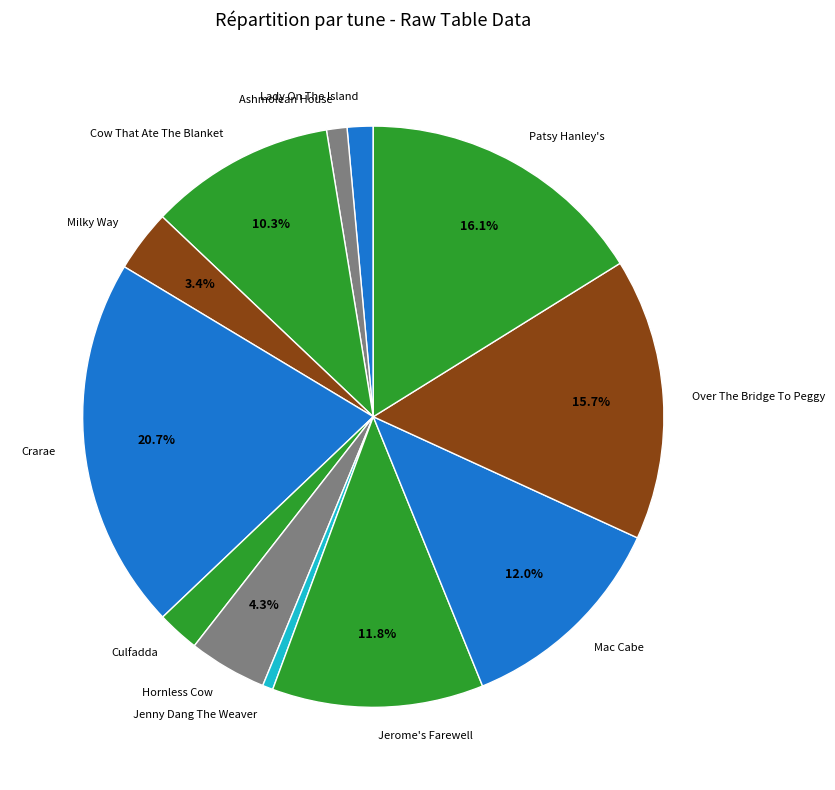

Which has a higher value, Cow That Ate The Blanket or Ashmolean House?

Cow That Ate The Blanket